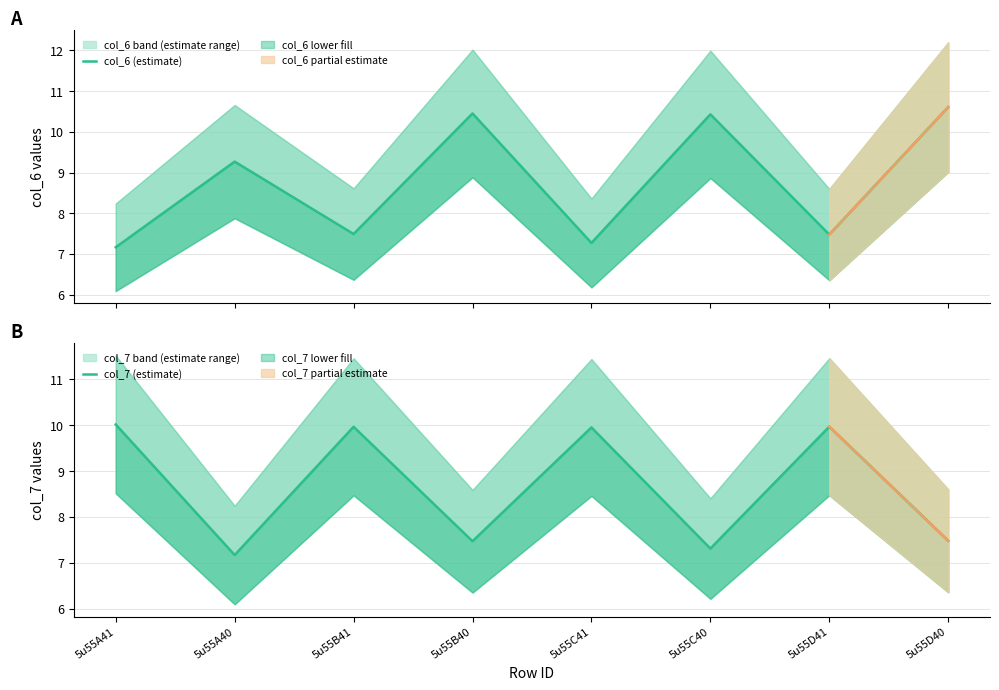

How many lines are shown in the chart?

2